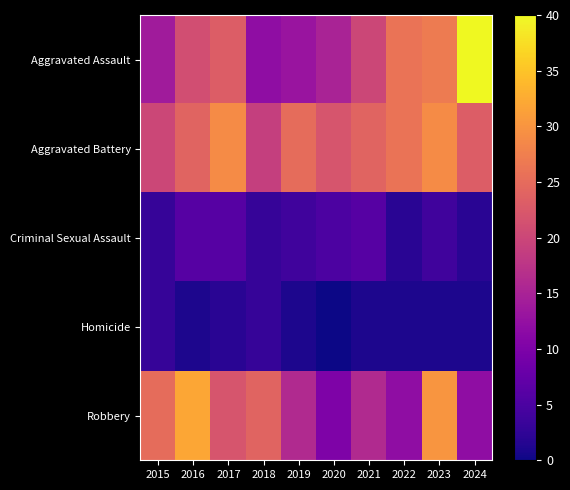

Reading left to right, what are all the values shown in this chart?

Aggravated Assault: 2015=14	2016=21	2017=23	2018=12	2019=13	2020=15	2021=20	2022=26	2023=27	2024=40
Aggravated Battery: 2015=20	2016=24	2017=29	2018=19	2019=25	2020=22	2021=24	2022=26	2023=29	2024=23
Criminal Sexual Assault: 2015=3	2016=6	2017=6	2018=3	2019=4	2020=5	2021=6	2022=2	2023=4	2024=2
Homicide: 2015=3	2016=1	2017=2	2018=3	2019=1	2020=0	2021=1	2022=1	2023=1	2024=1
Robbery: 2015=25	2016=32	2017=22	2018=24	2019=16	2020=10	2021=16	2022=12	2023=30	2024=12